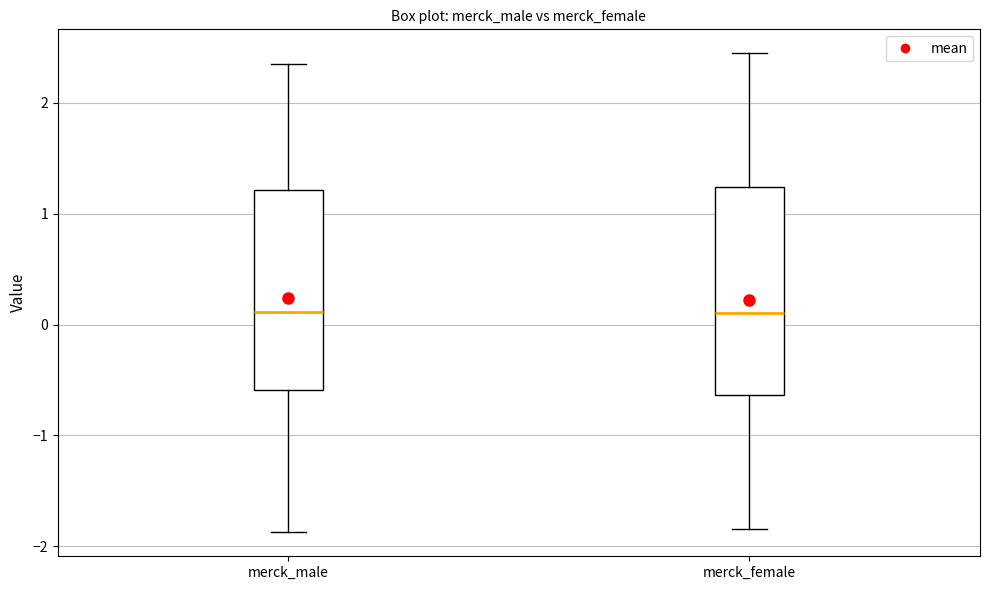

Reading left to right, transcribe this box plot: for each box, give where its median line is, the range the box spans, and where its two whiskers end, as read against the y-axis. The values are not printed on the chart, so give them approximately, as read against the axis.

merck_male: median 0.1, box -0.6 to 1.2, whiskers -1.9 to 2.4
merck_female: median 0.1, box -0.6 to 1.2, whiskers -1.8 to 2.4